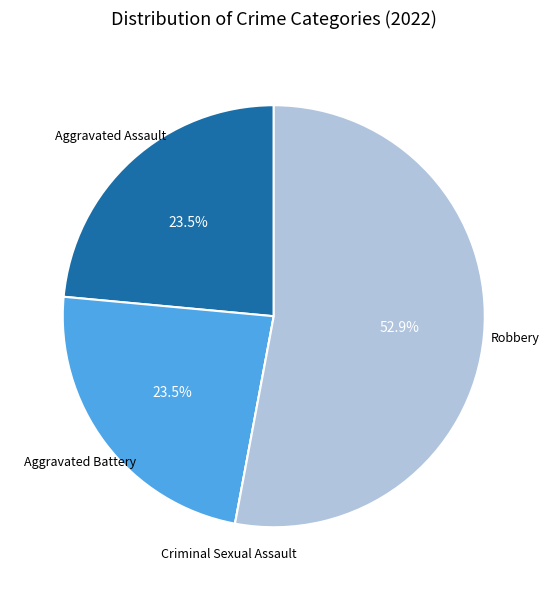

Is there a majority slice in this chart?

Yes